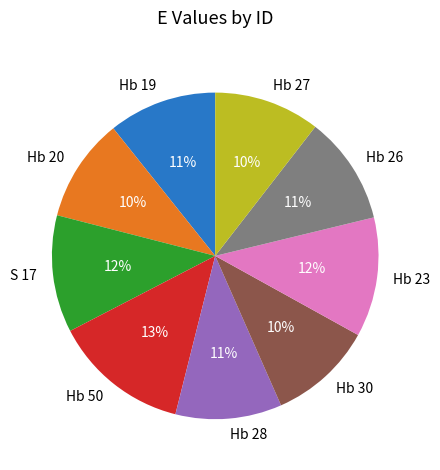

Which slice is the largest?

Hb 50